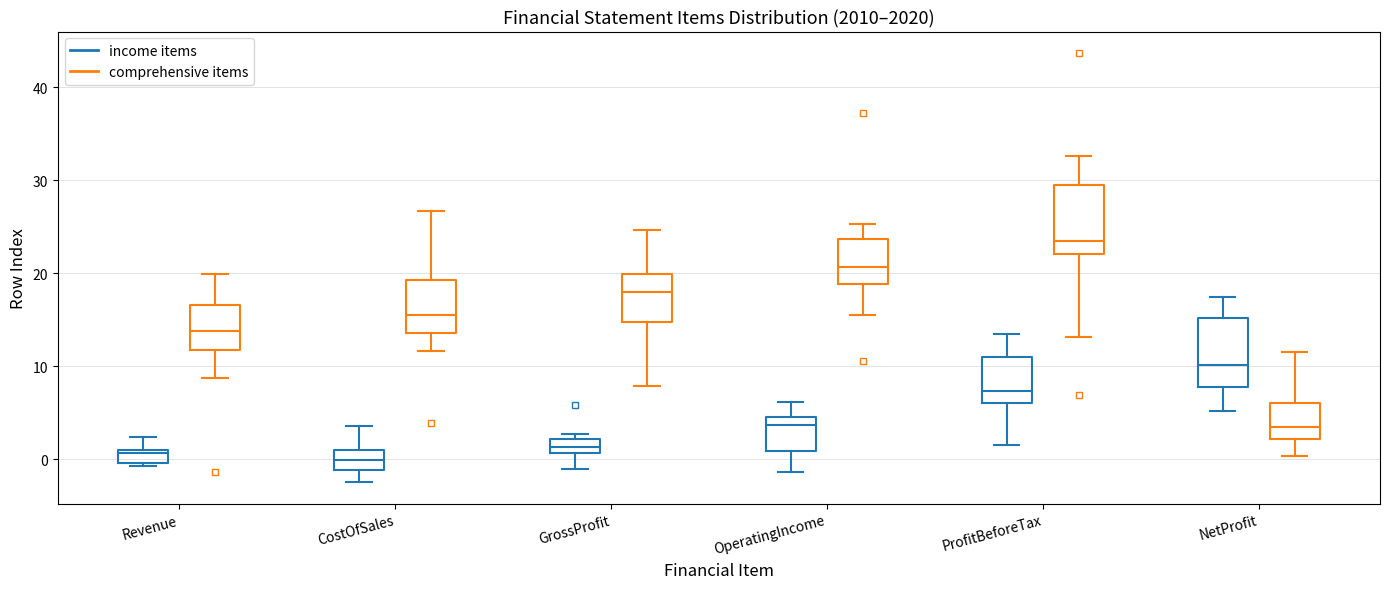

Where is the lower edge of the box for ProfitBeforeTax (income items) on the y-axis? The values are not printed on the chart, so give them approximately, as read against the axis.

6